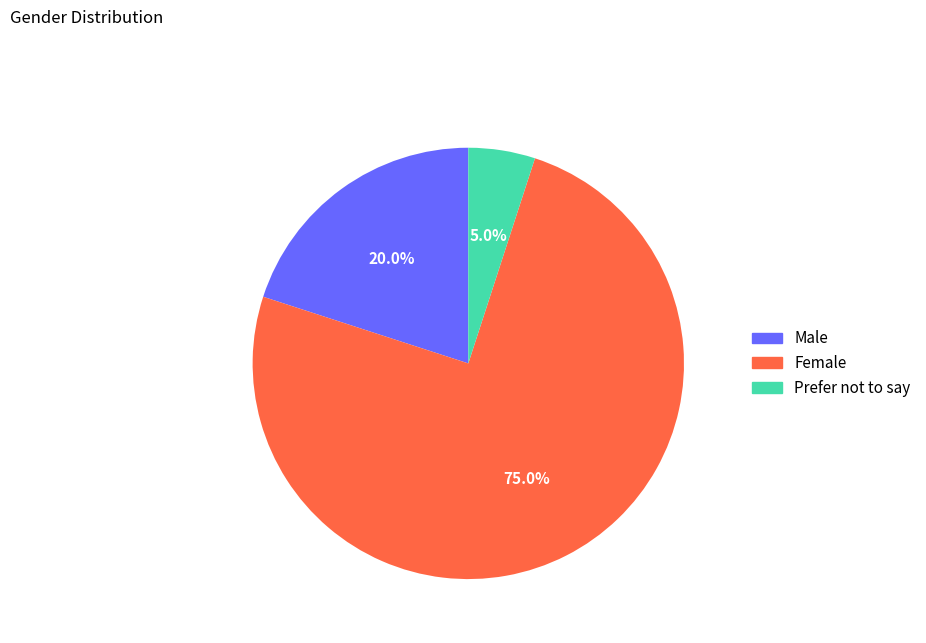

What portion of the pie excludes Male?

80.0%